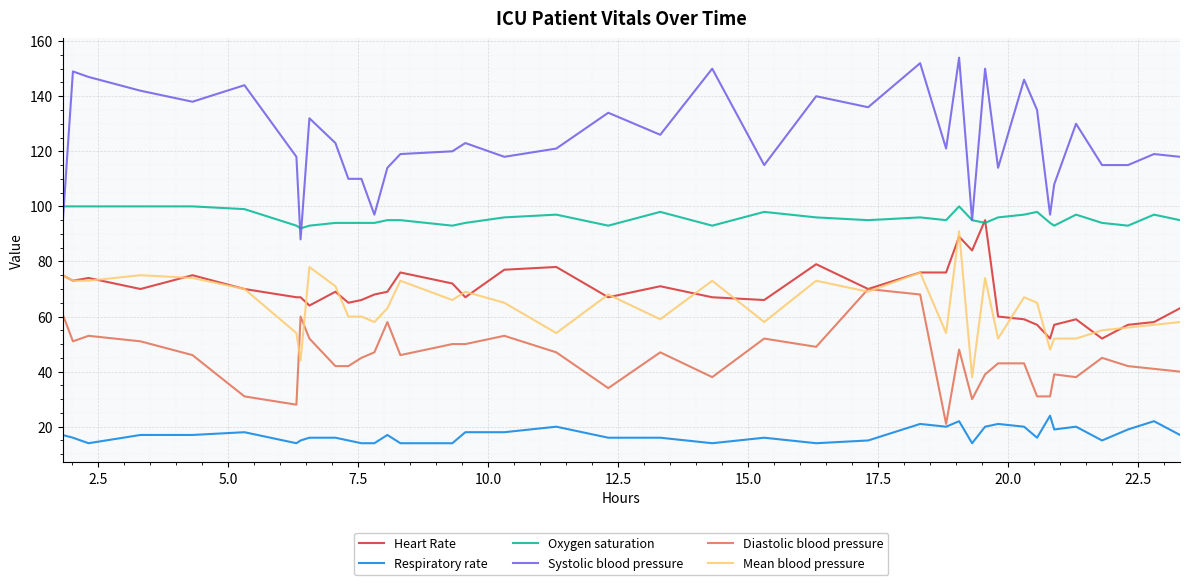

True or false: Oxygen saturation and Mean blood pressure intersect in this chart.

False